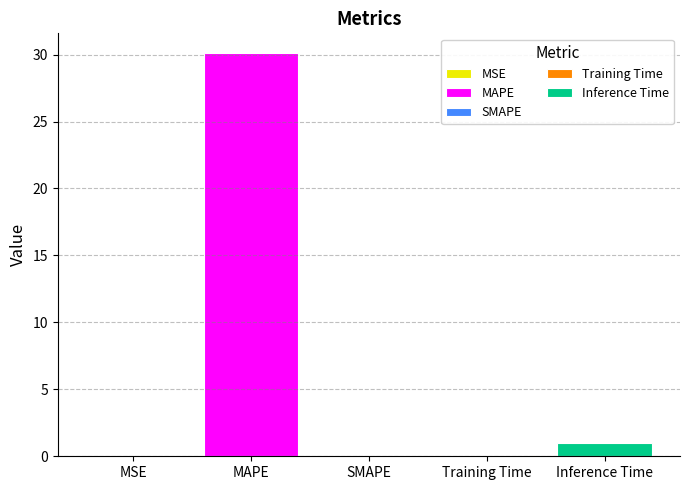

What is the sum of the values at Inference Time and MSE?

1.0